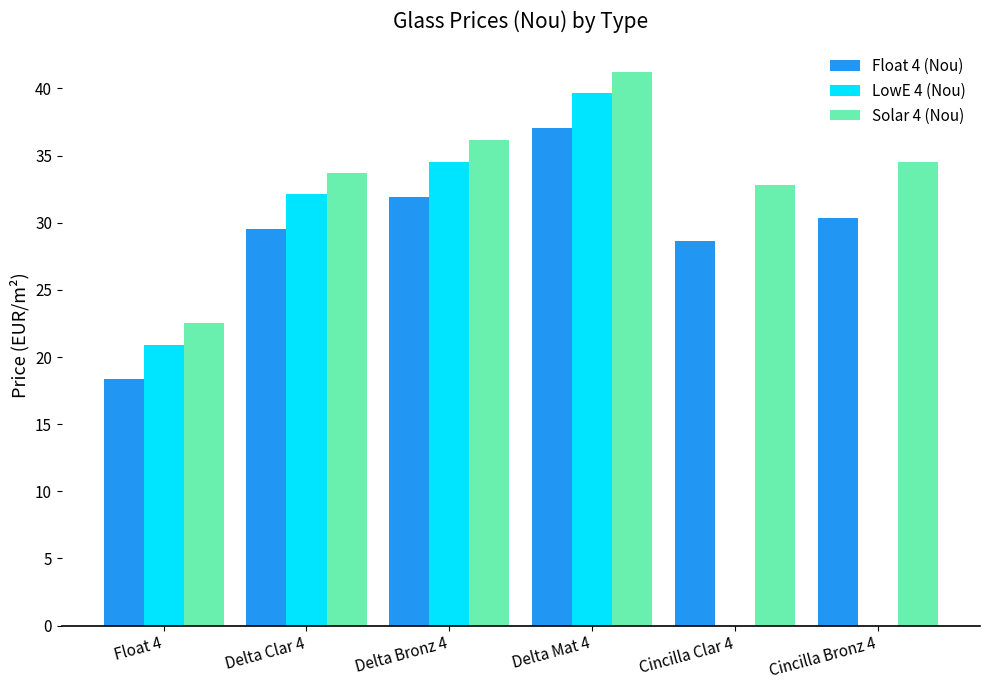

What is the highest value of the Float 4 (Nou) series?

37.0